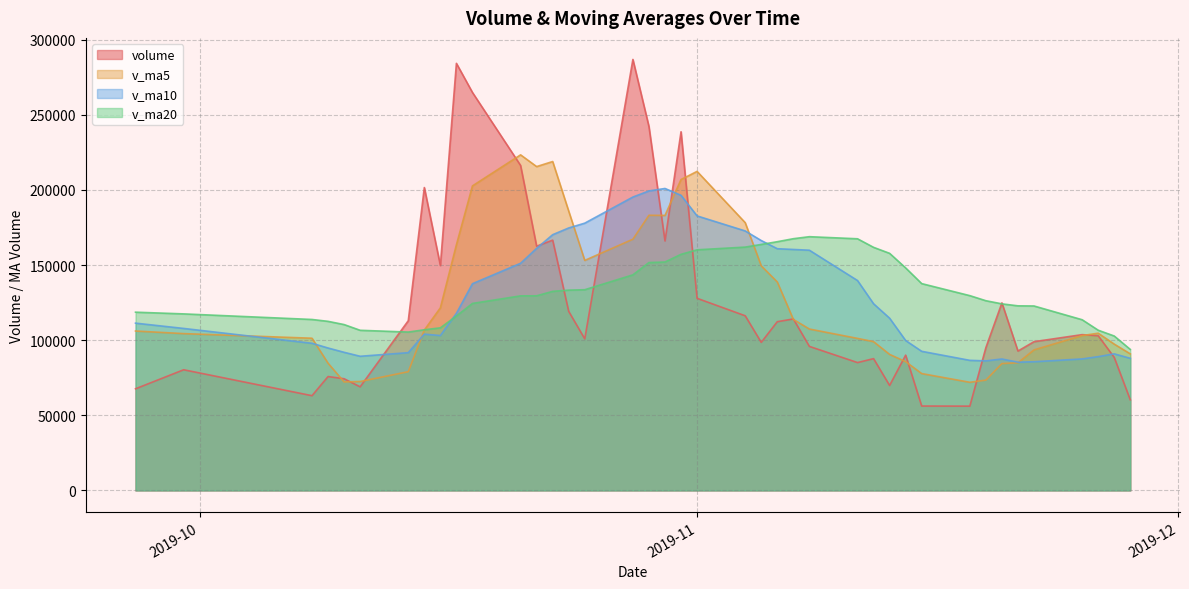

The value of v_ma5 at 2019-11-20 is 84433.9. True or false?

True